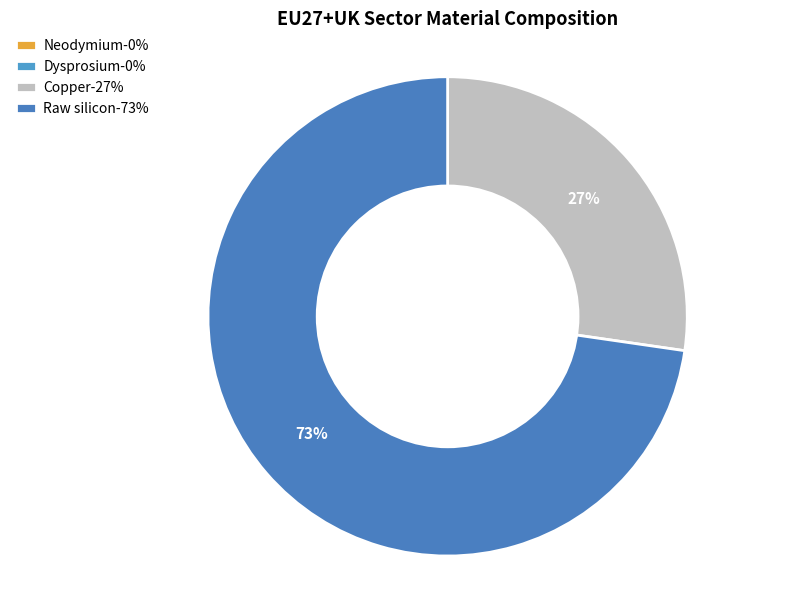

Which category has the biggest portion of the pie?

Raw silicon